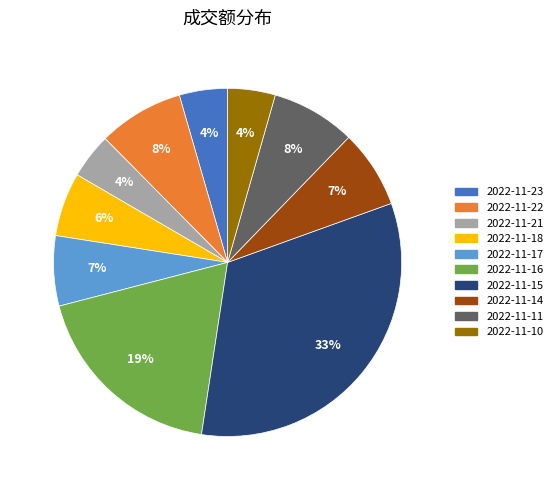

Is 2022-11-10 the majority of the pie?

No